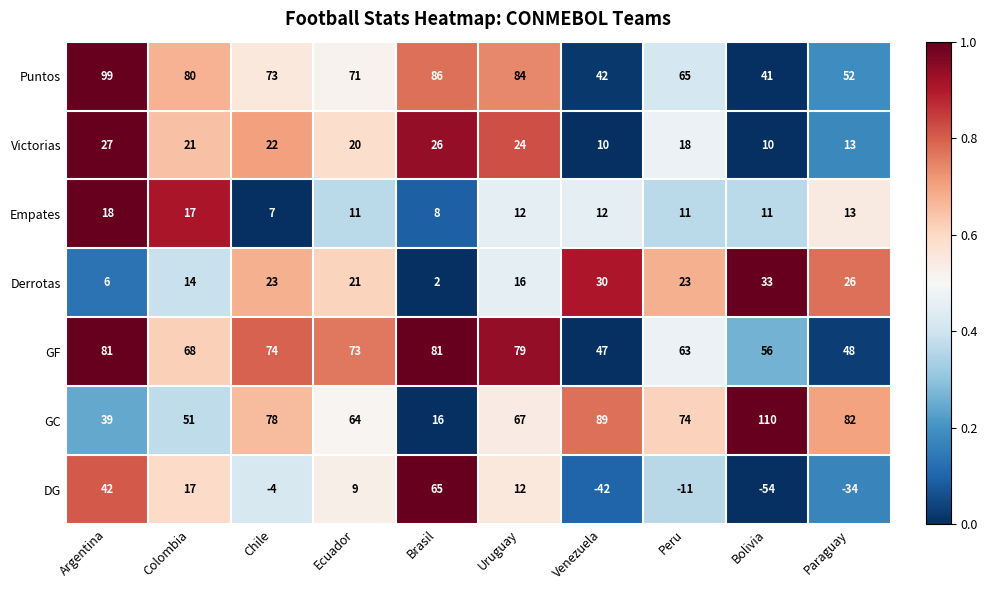

How many distinct data groups are displayed?

7